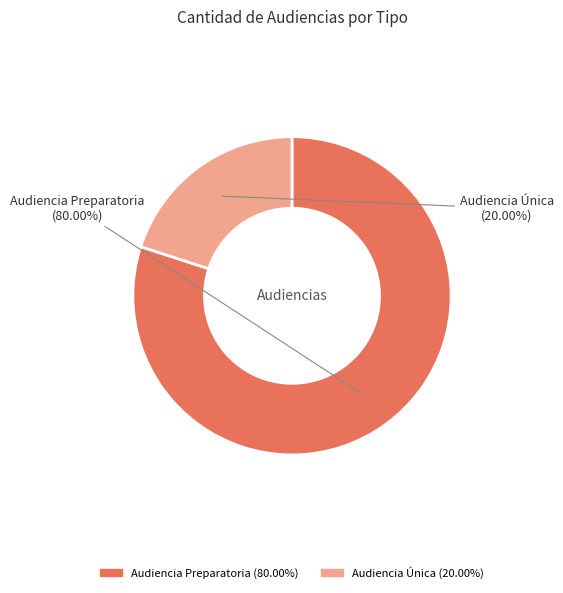

How many slices are in this pie chart?

2